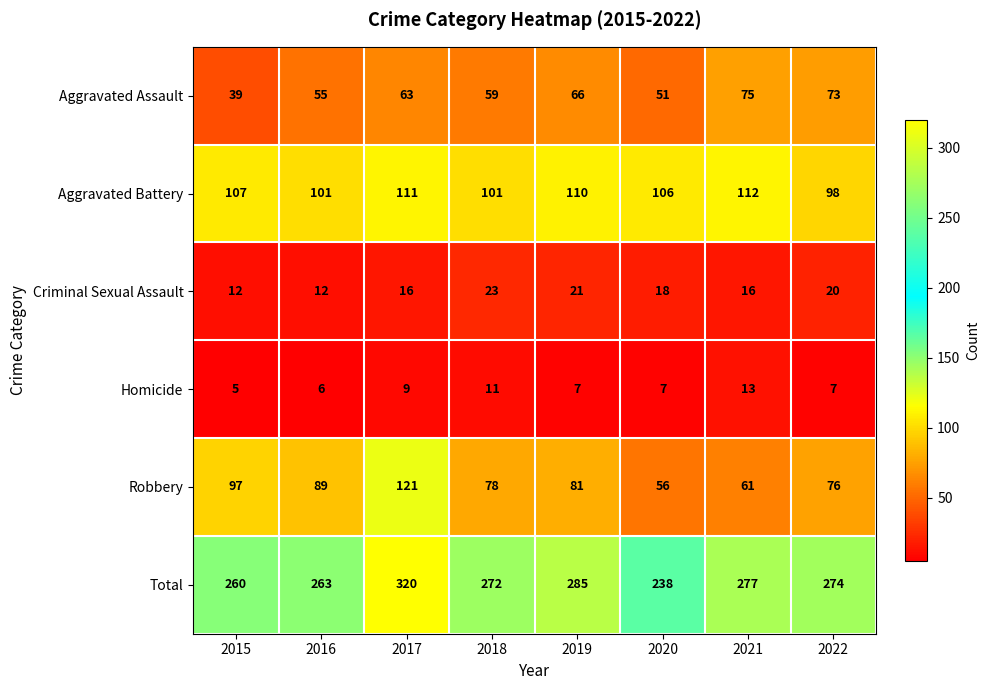

What is the total value across all series at 2021?

554